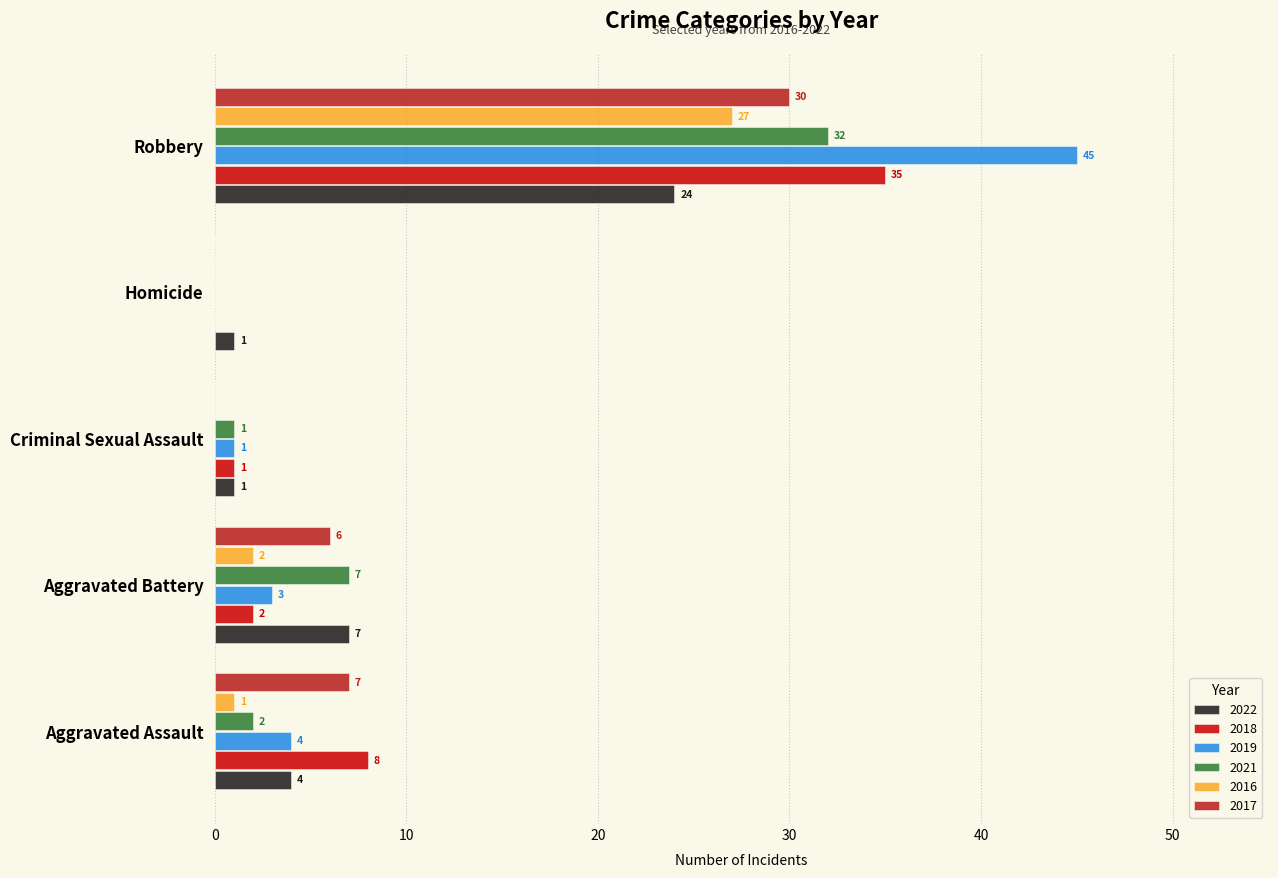

What is the average value of the 2021 series?

8